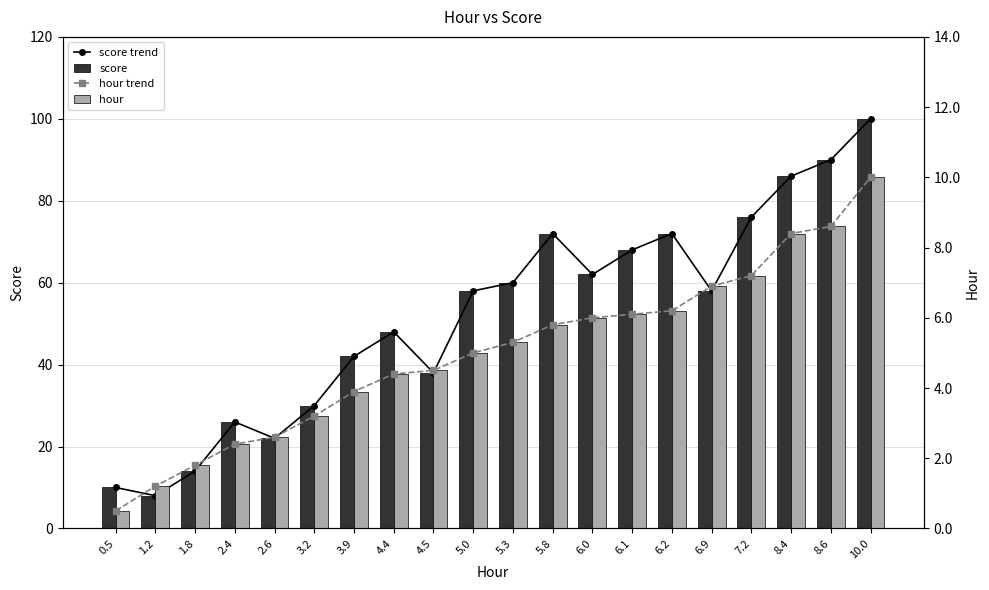

What position from the left is 8.4?

18